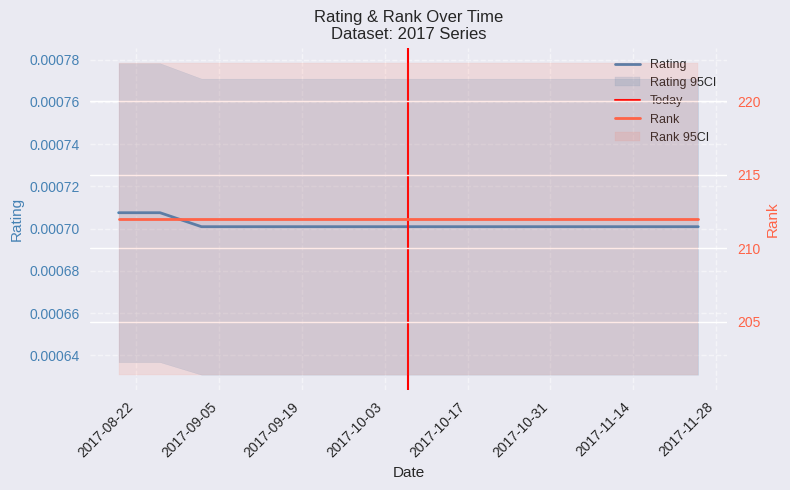

What position from the right is 10/21/2017?

6